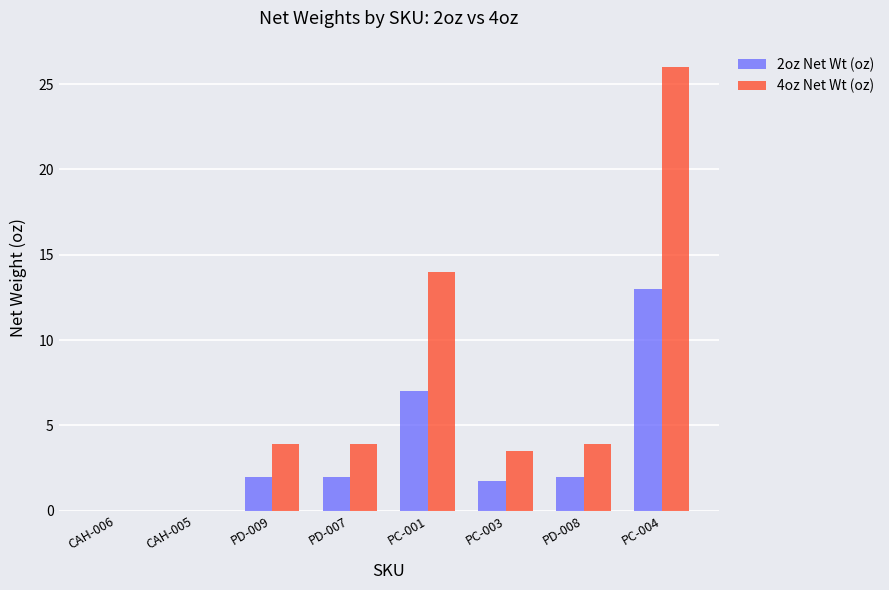

Are the bars grouped side by side (vs. stacked)?

Yes